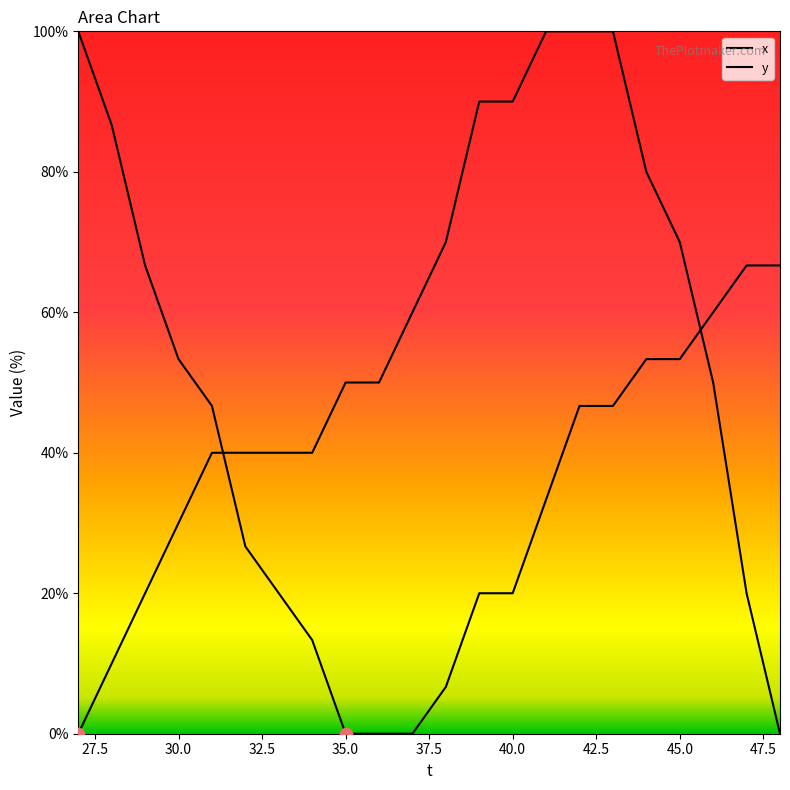

At how many categories does at least one series exceed 25?

22